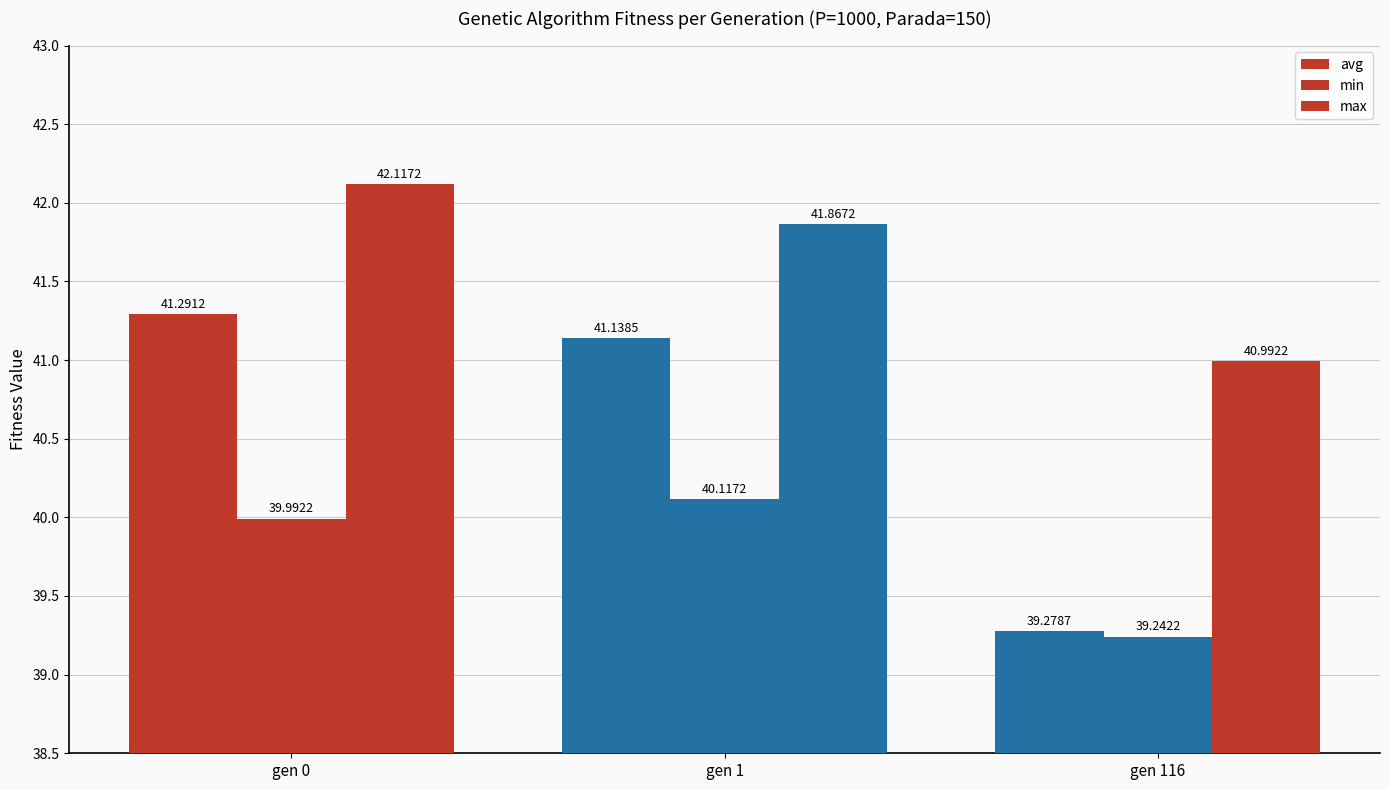

How many bars are there in total?

9